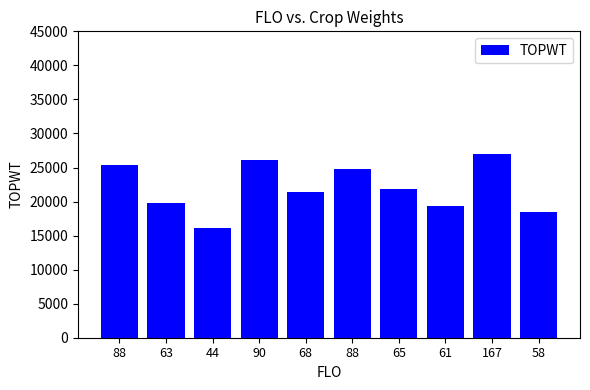

How many data points does each series have?

10